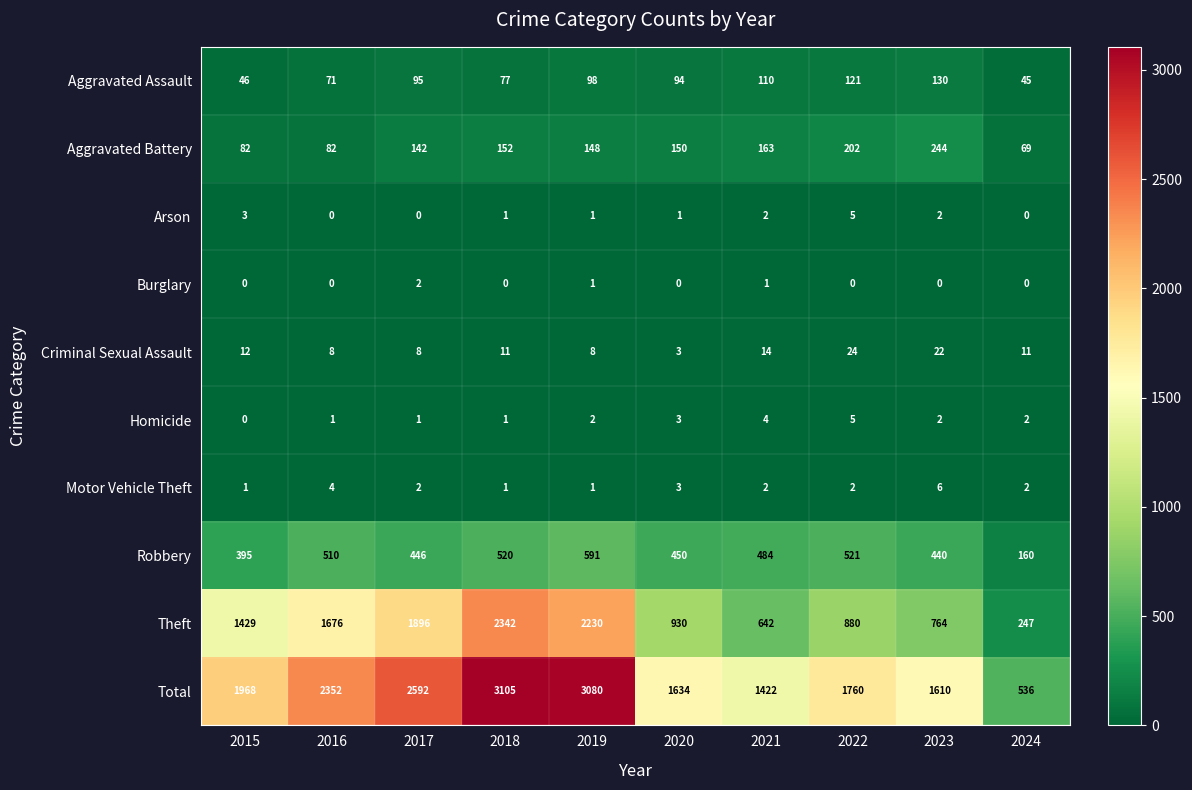

At which category is the sum across all series the highest?

2018